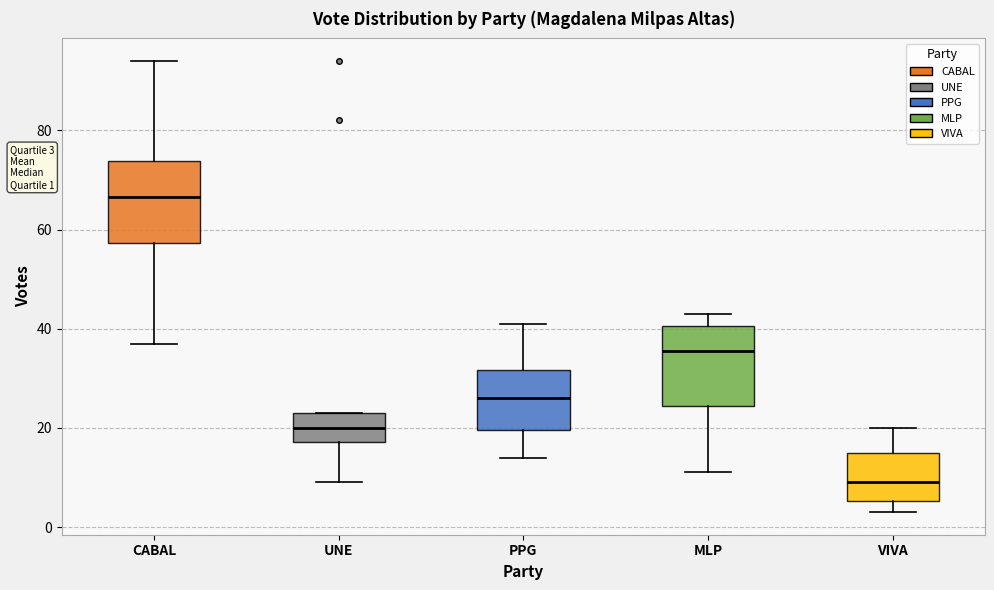

Where is the upper edge of the box for CABAL on the y-axis? The values are not printed on the chart, so give them approximately, as read against the axis.

74